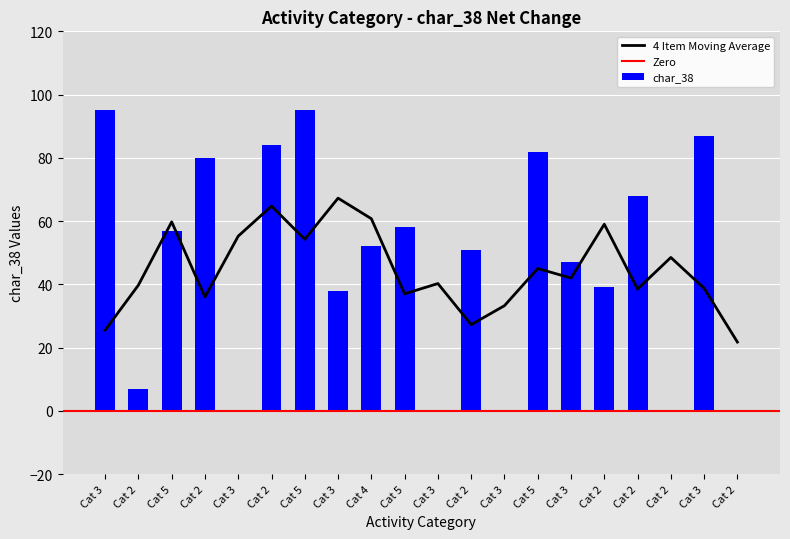

What is the maximum value shown in the chart?

95